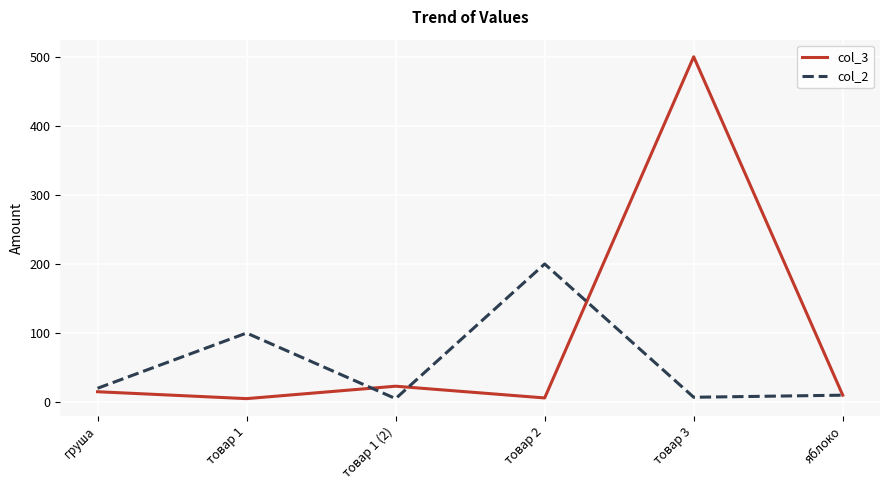

What position from the left is товар 3?

5